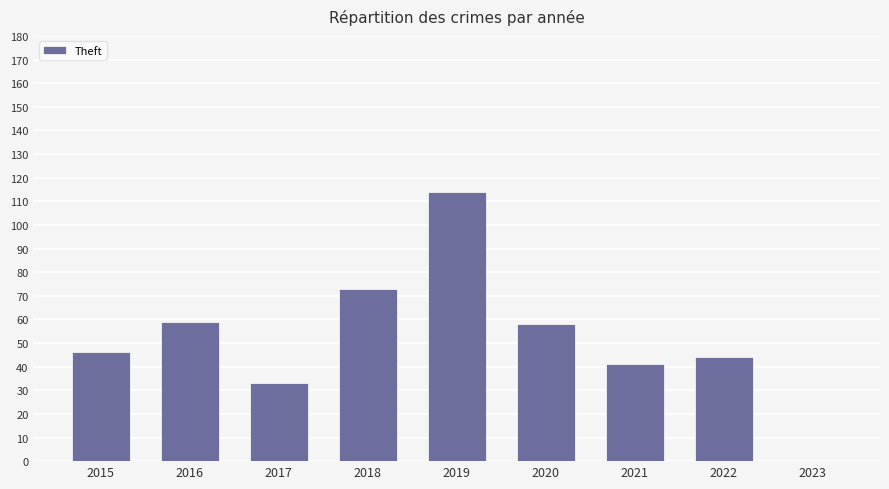

The value at 2017 is 58. True or false?

False